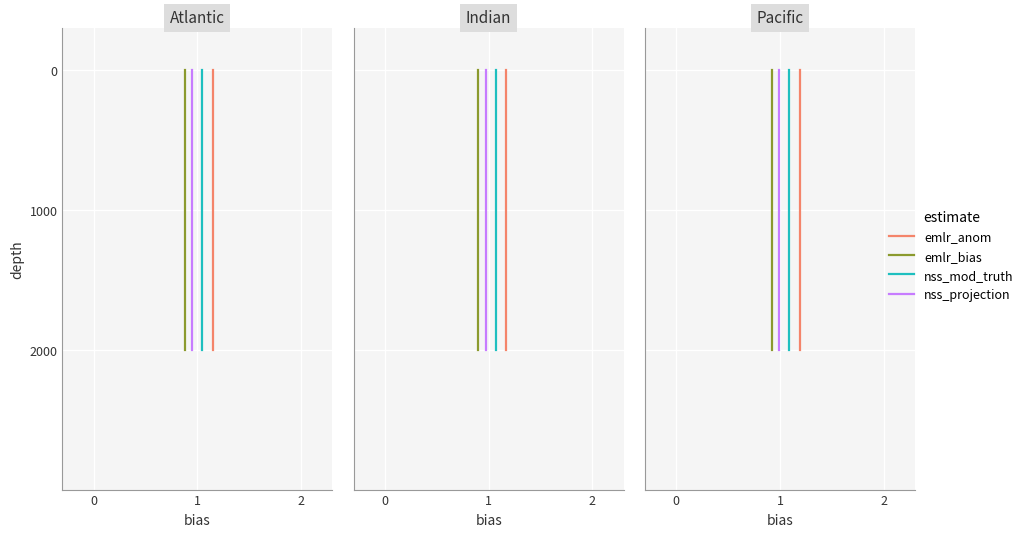

Is it true that nss_mod_truth equals 1 at 0?

False